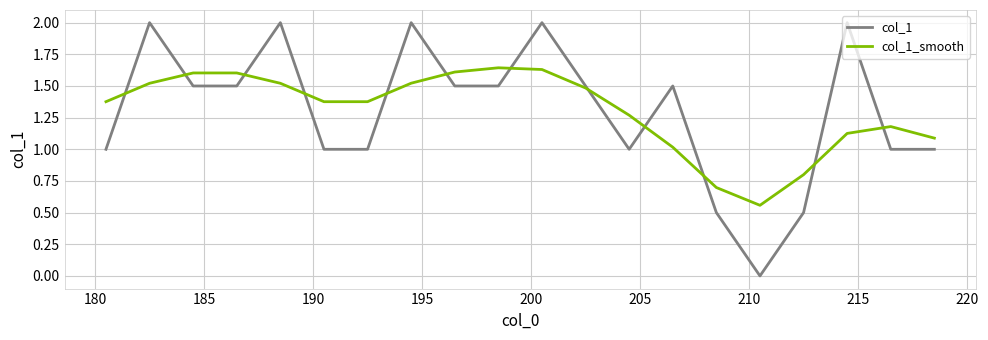

True or false: col_1 and col_1_smooth intersect in this chart.

True